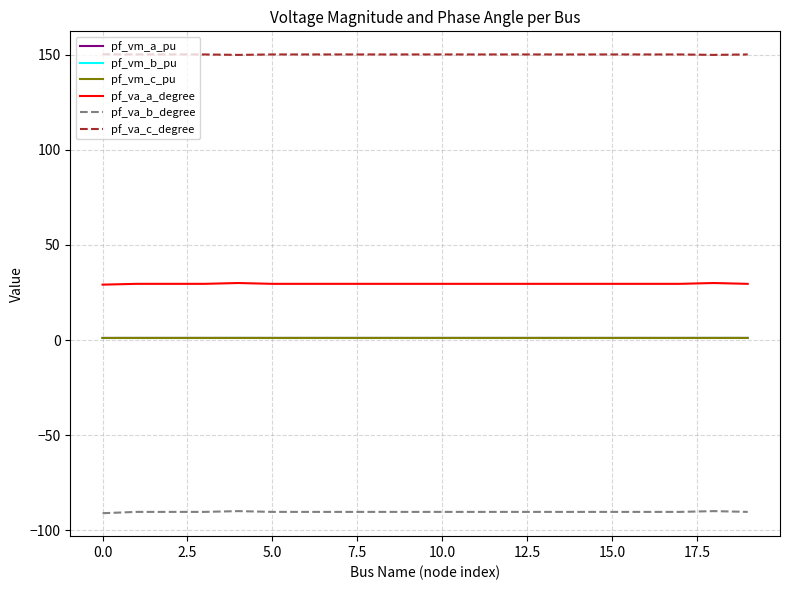

What is the average value of the pf_va_b_degree series?

-90.4